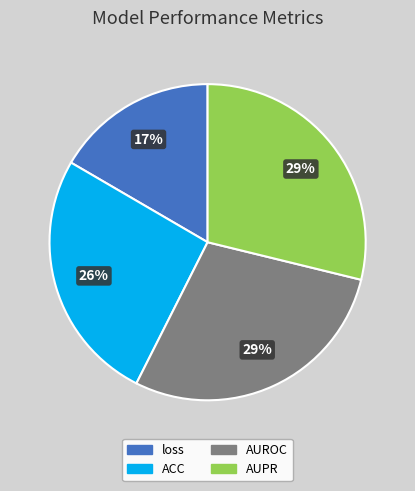

To the nearest percent, what is the difference between the loss and ACC slice percentages?

9%